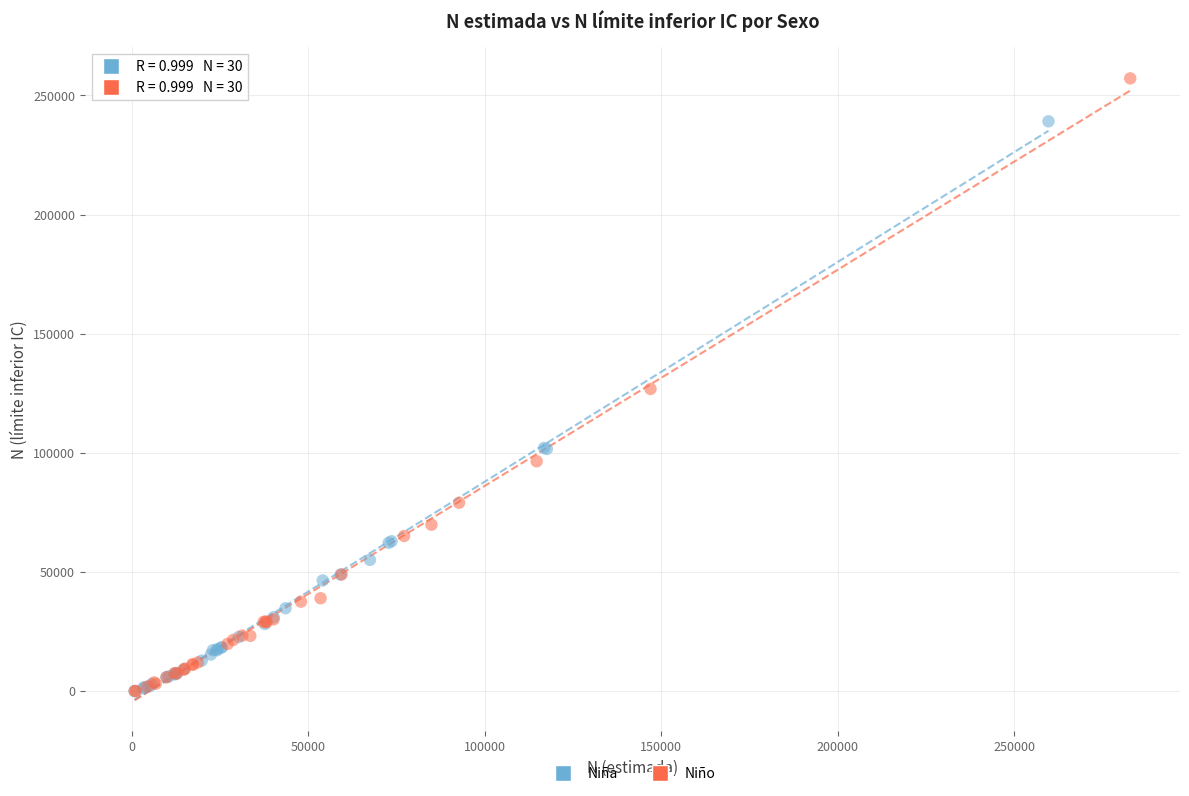

What are all the series names shown in the legend?

Niña, Niño